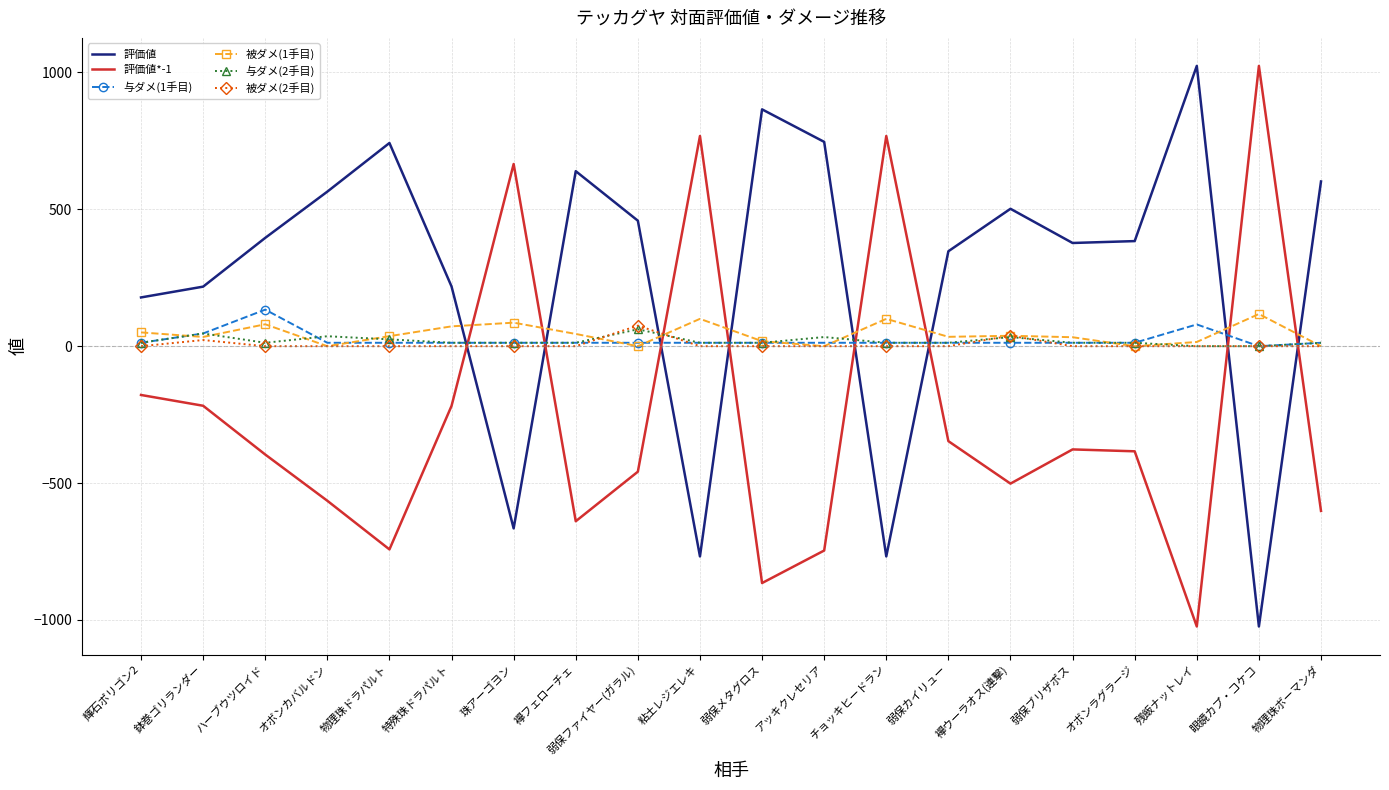

At which category does 被ダメ(2手目) reach its first local peak?

鉢巻ゴリランダー